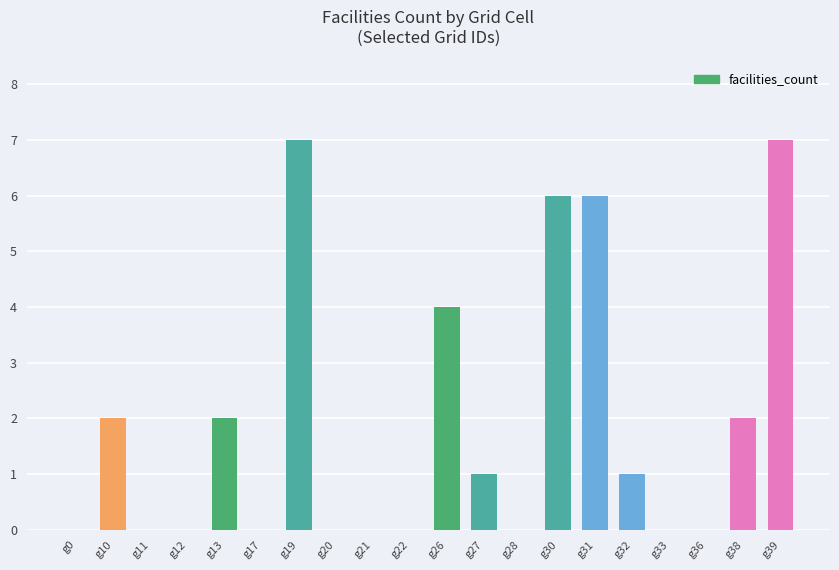

What is the sum of the values at g27 and g10?

3